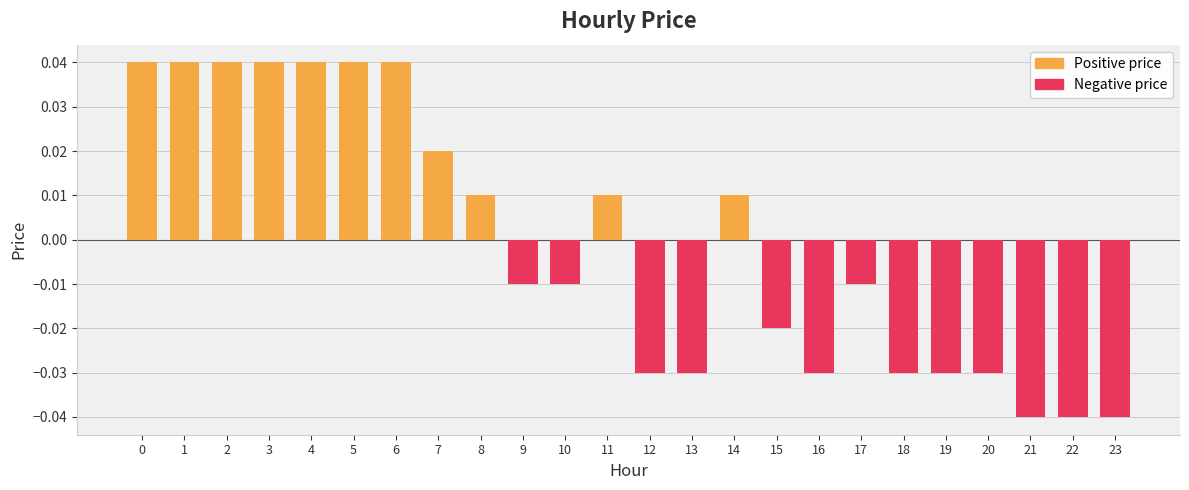

Is it true that Positive price equals 0.1 at 1?

False